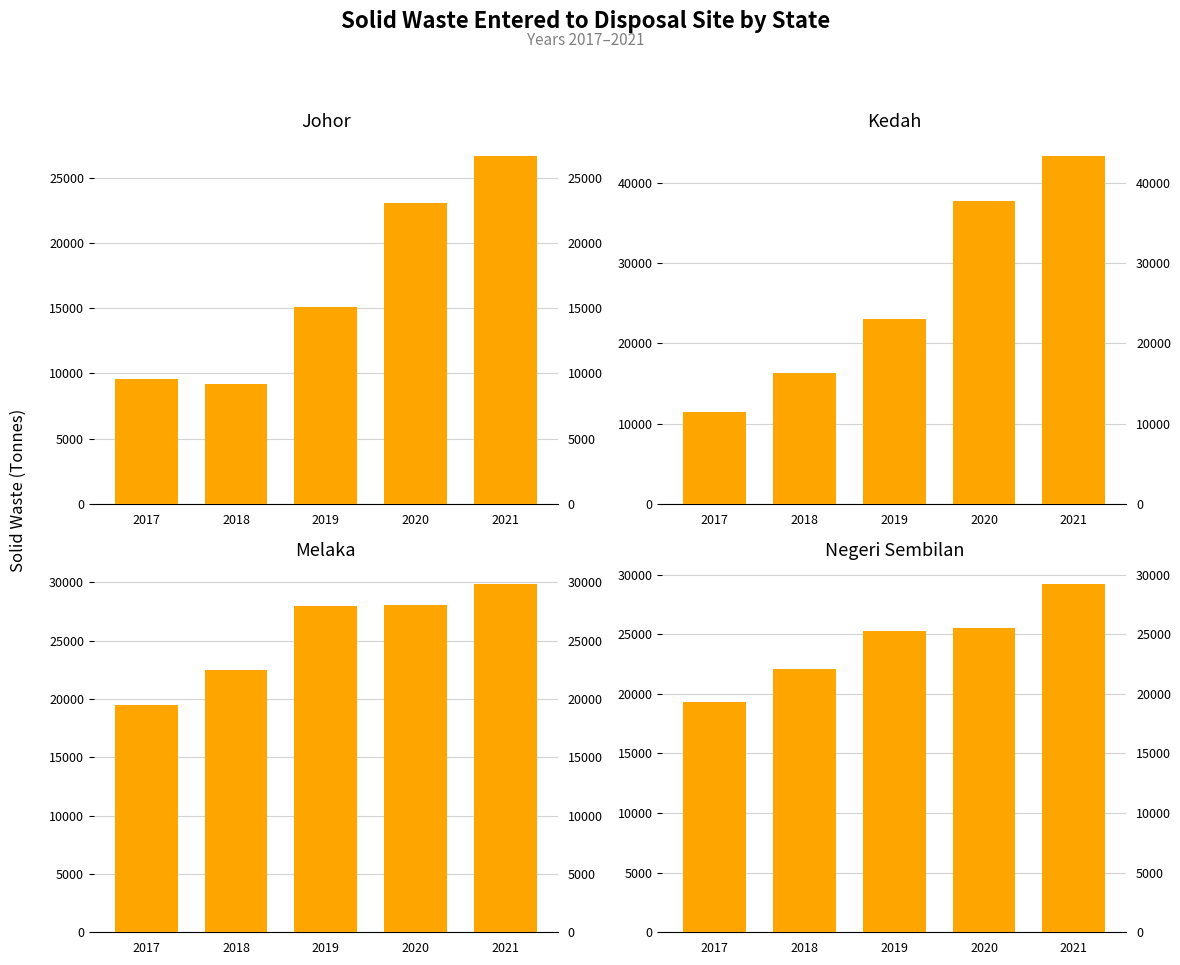

At which category is the sum across all series the highest?

2021